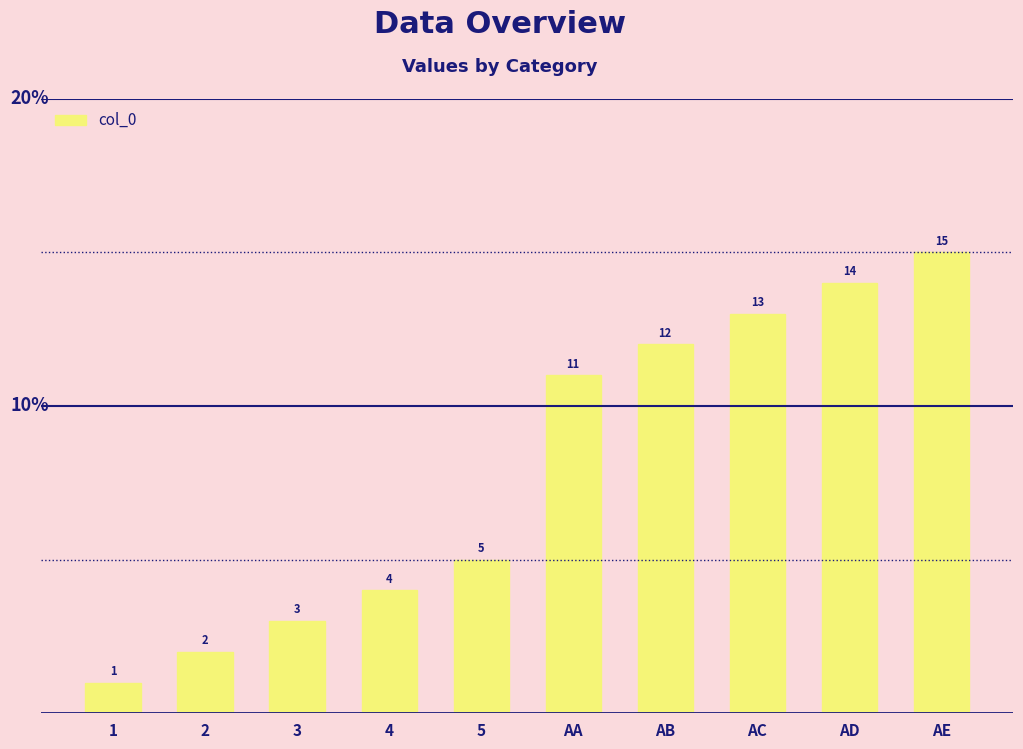

The chart shows a value of 7 at 5. True or false?

False